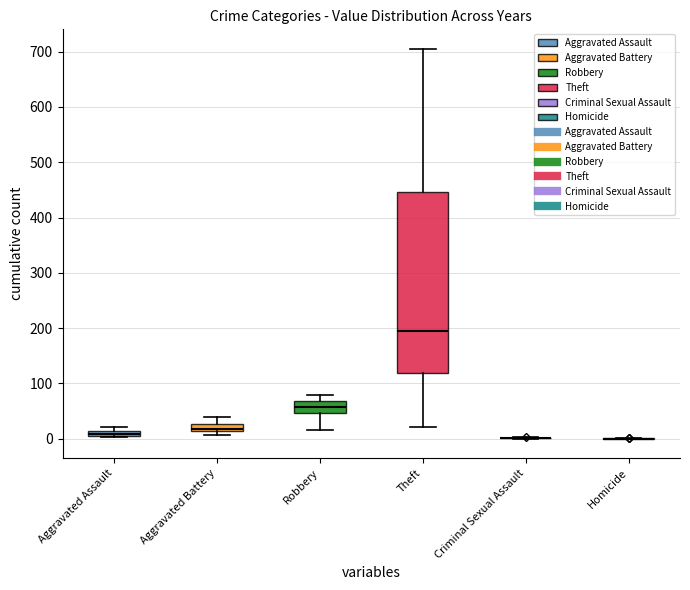

What is the difference between the maximum and minimum values in the Criminal Sexual Assault series?

4